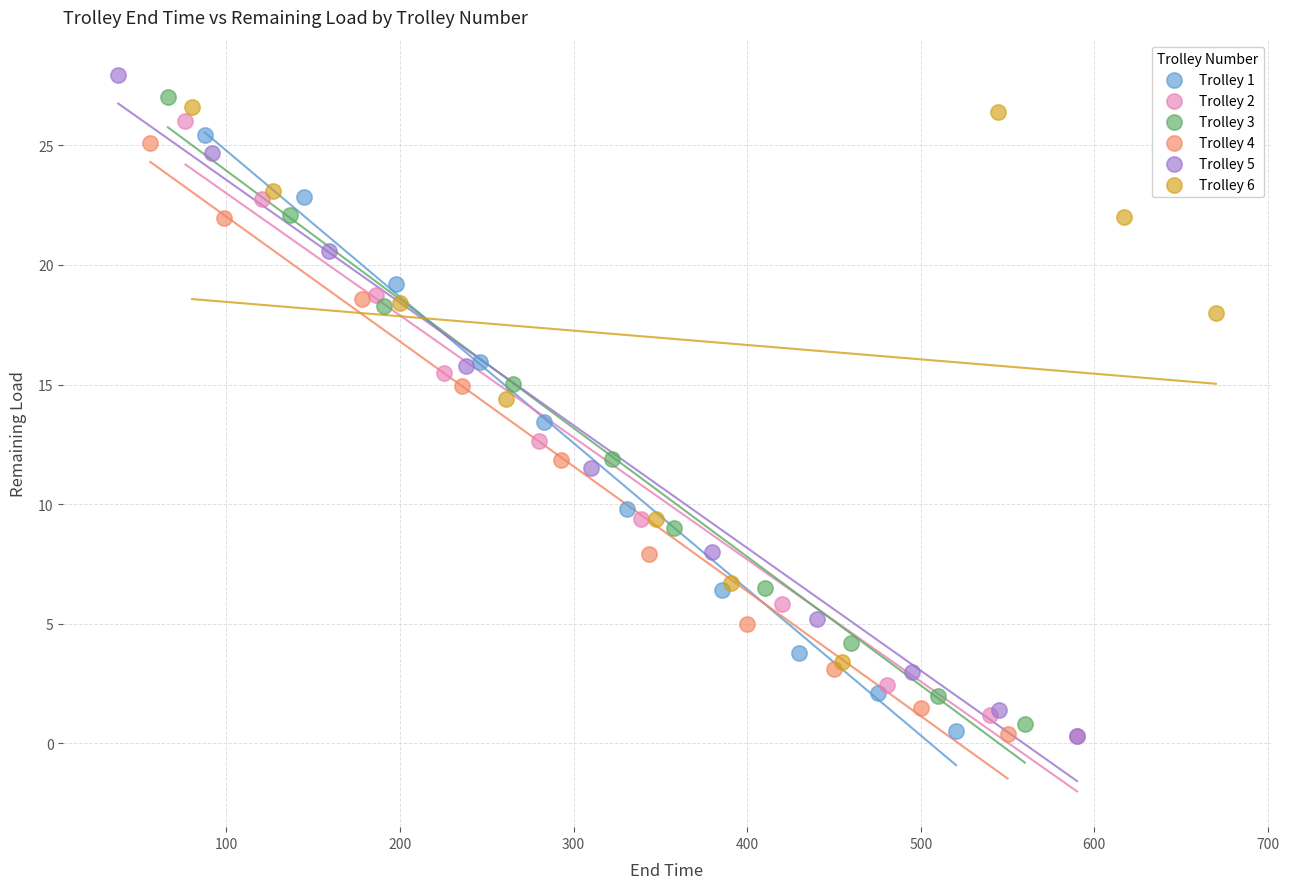

Which series reaches the maximum Y coordinate?

Trolley 5